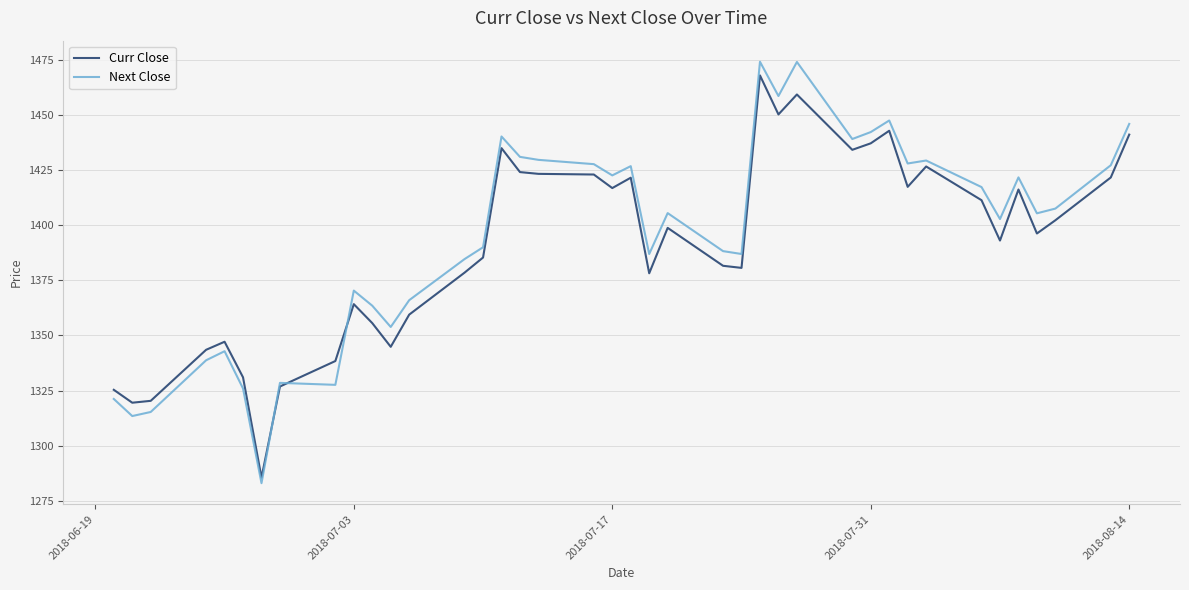

What is the highest value of the Next Close series?

1474.2